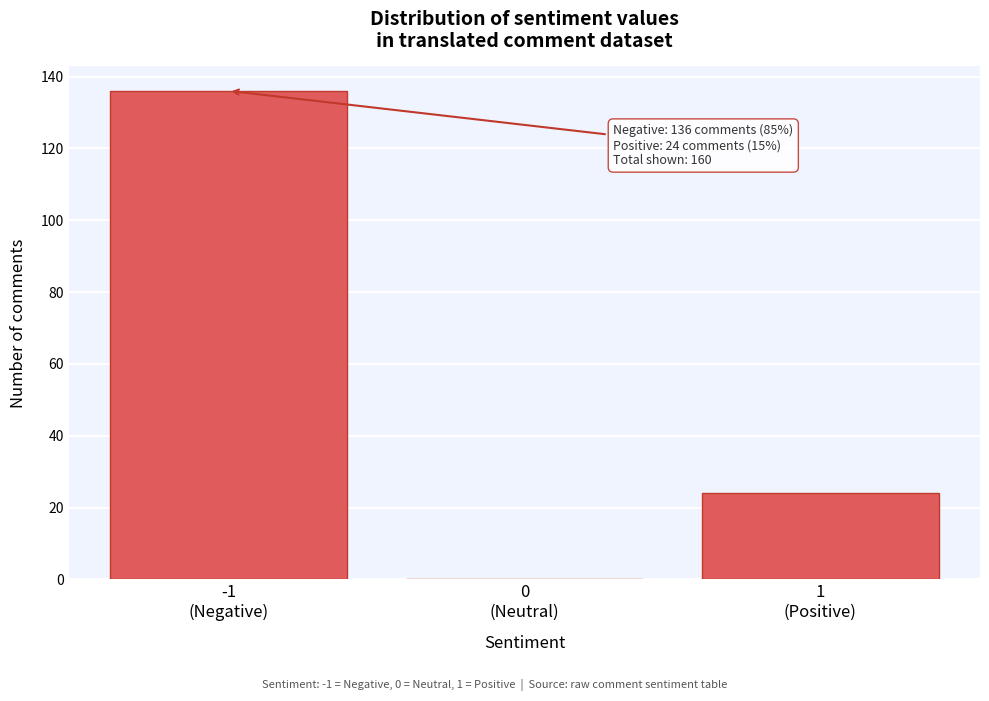

What is the sum of all values?

160